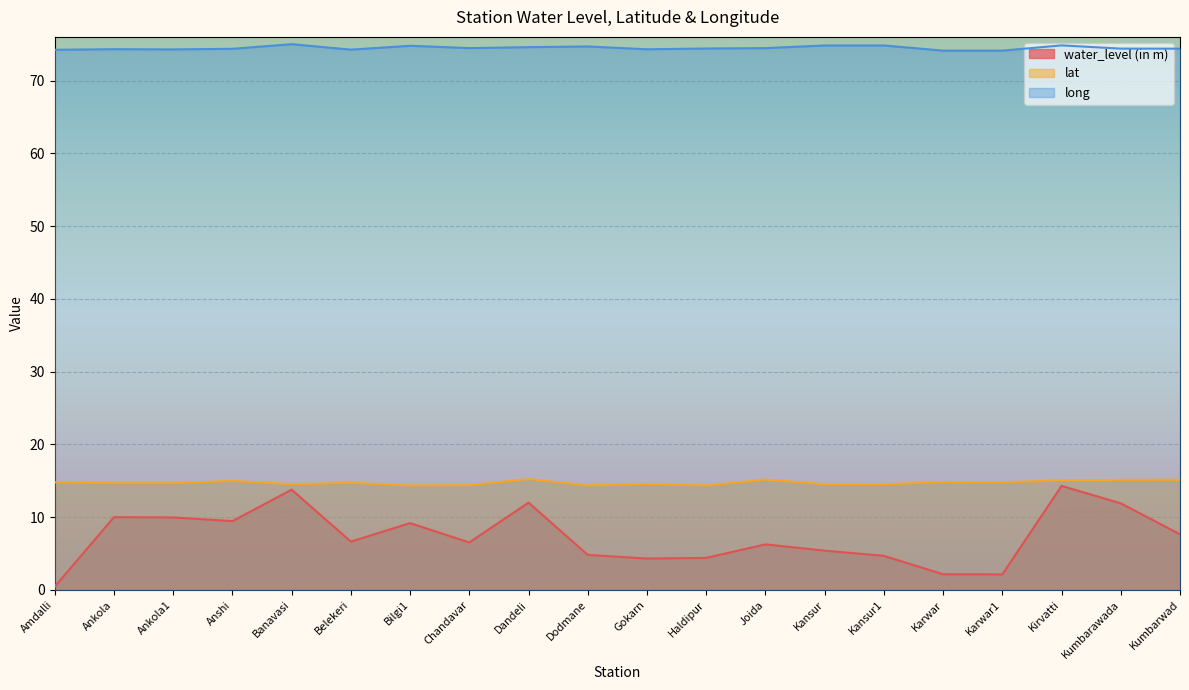

Reading left to right, transcribe all the data shown in this chart.

water_level (in m): 0.5	10.0	10.0	9.5	13.8	6.6	9.2	6.5	12.0	4.8	4.3	4.4	6.3	5.4	4.7	2.1	2.1	14.3	11.9	7.6
lat: 14.8	14.7	14.7	15.0	14.5	14.7	14.4	14.4	15.2	14.4	14.6	14.4	15.2	14.5	14.5	14.8	14.8	15.1	15.1	15.1
long: 74.2	74.3	74.3	74.4	75.0	74.3	74.8	74.5	74.6	74.7	74.3	74.4	74.5	74.8	74.8	74.1	74.1	74.8	74.4	74.4